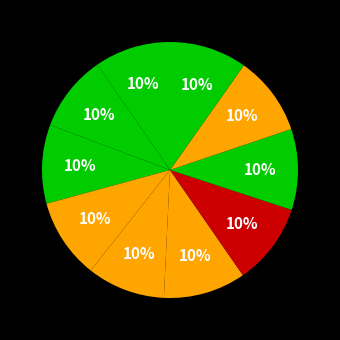

How many segments does this pie chart have?

10